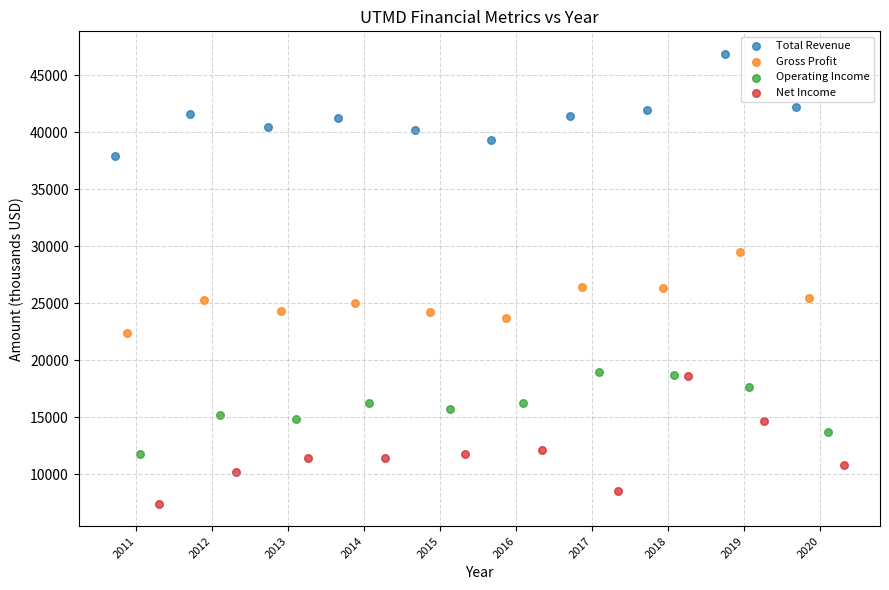

Which series contains the highest Y value?

Total Revenue